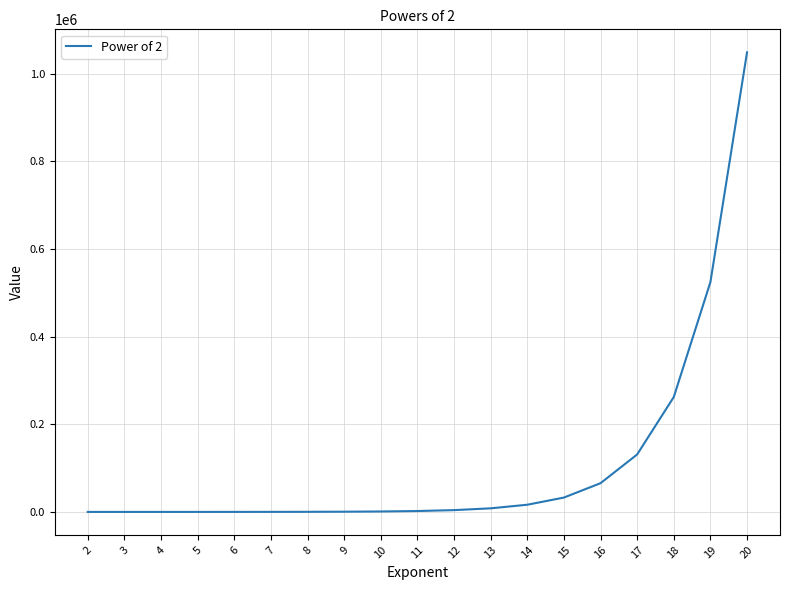

What is the difference between the maximum and minimum values?

1048572